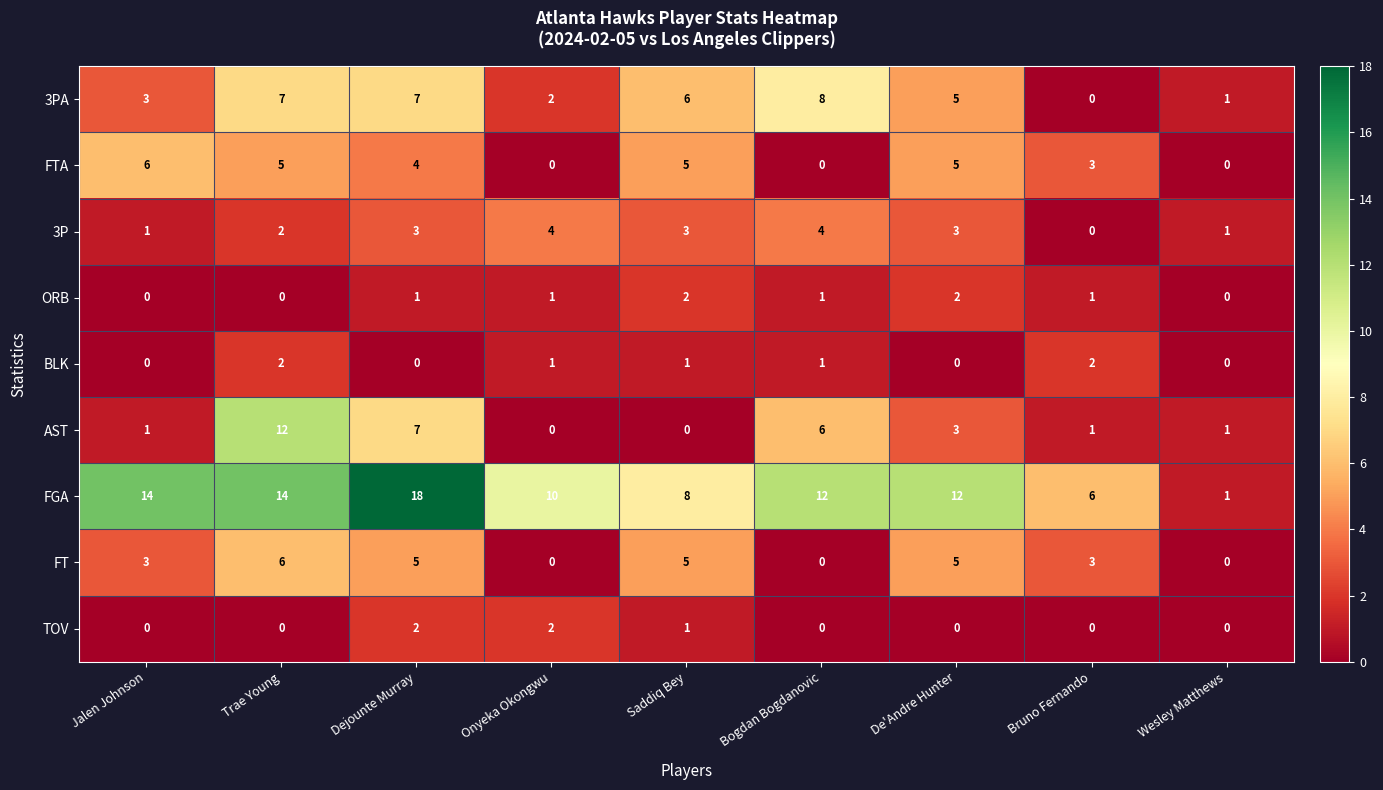

Which label corresponds to the largest value in the chart?

Dejounte Murray